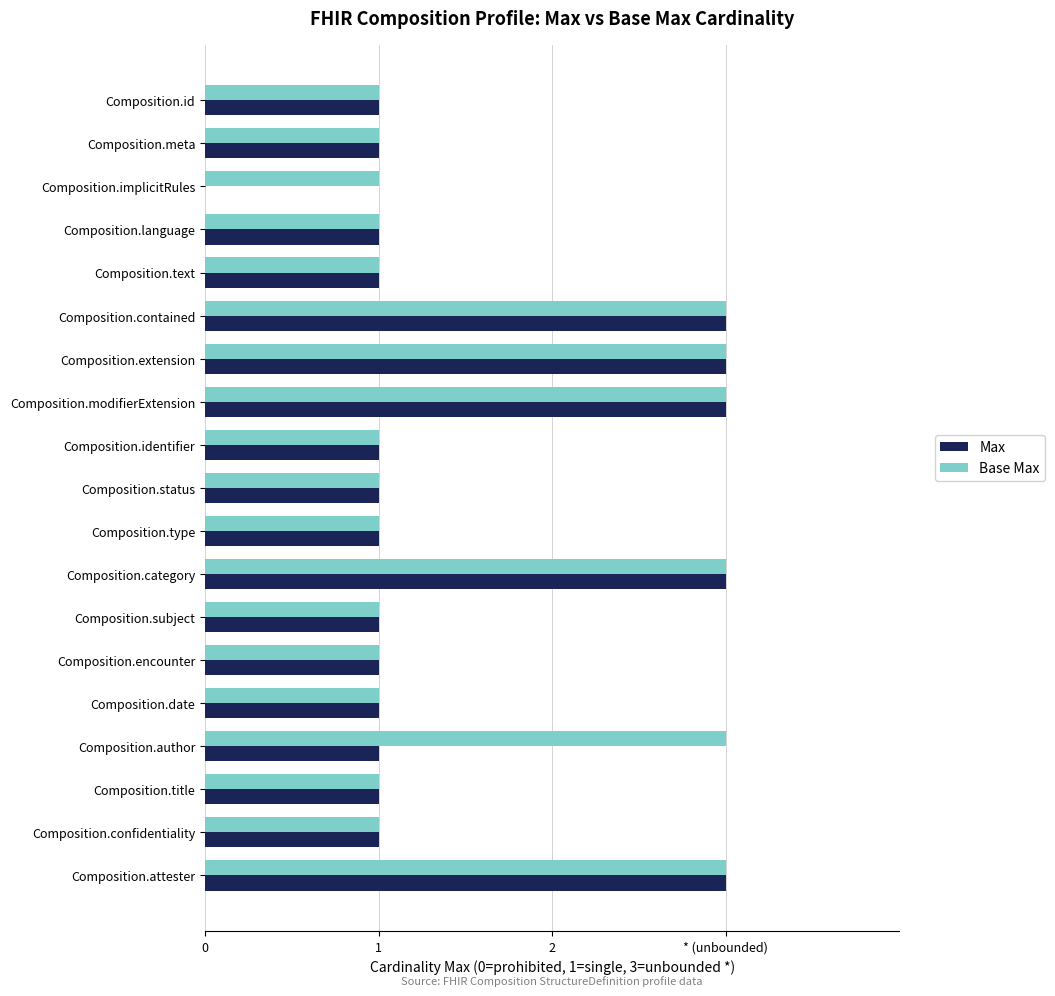

What are all the series names shown in the legend?

Max, Base Max